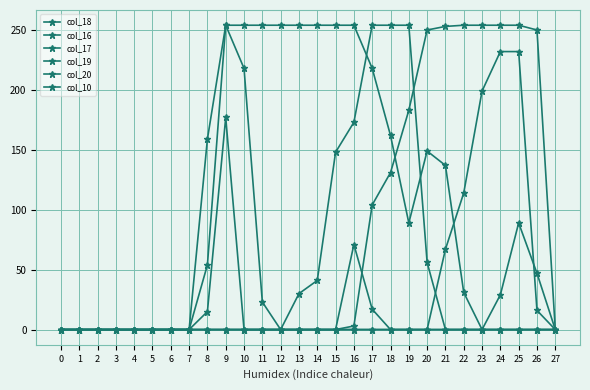

True or false: col_10 has more than 2 points higher than both neighbors.

False